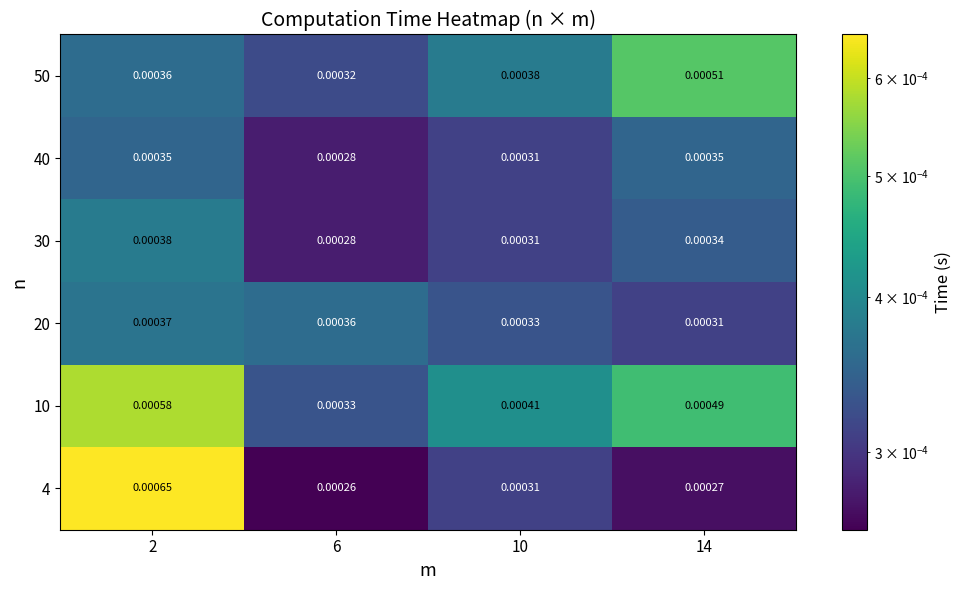

Is the value of 50 at 10 greater than the value of 4 at 6?

Yes